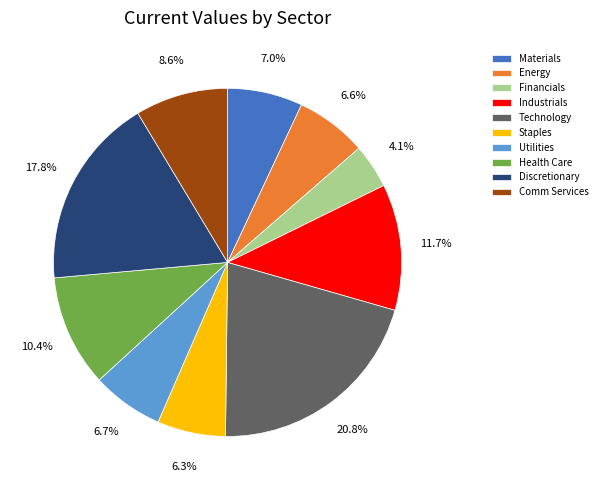

Does any single category account for the majority?

No